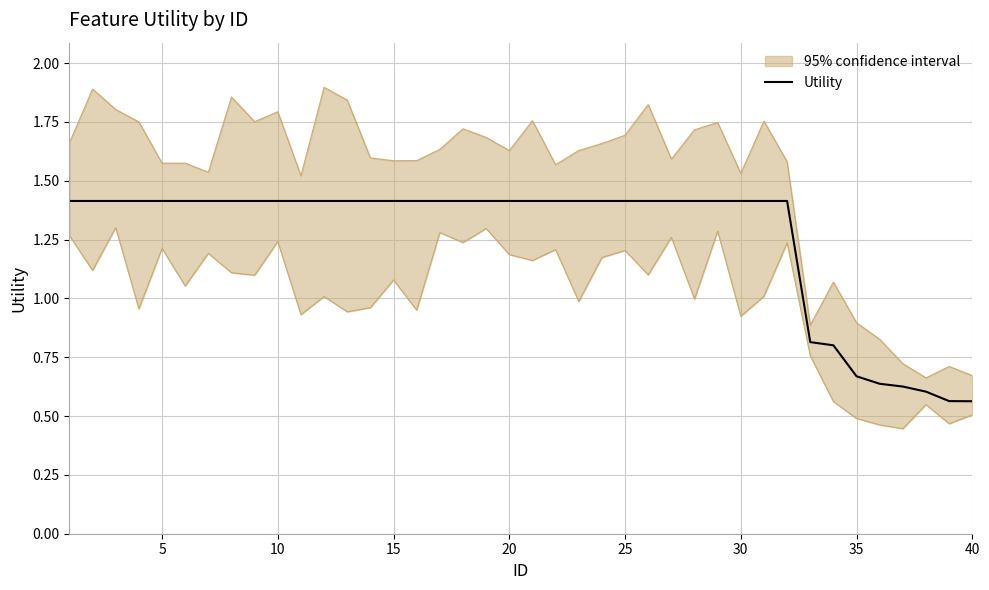

Read the value at 29.

1.4